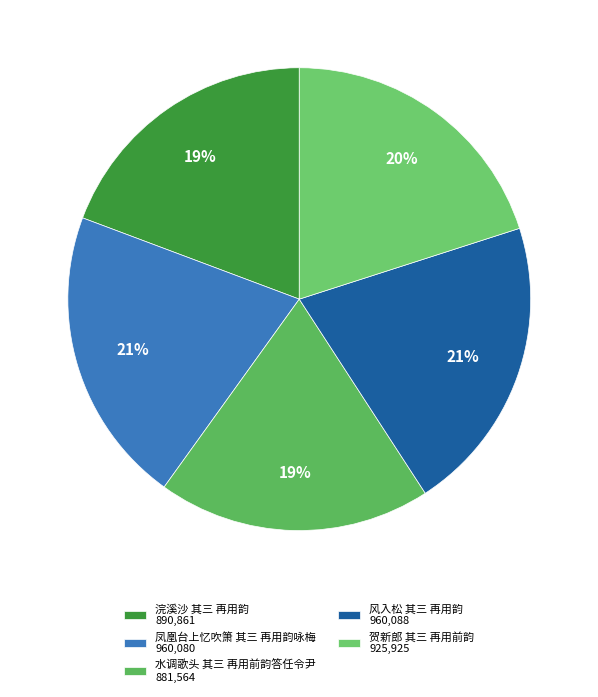

Which slice is the smallest?

水调歌头 其三 再用前韵答任令尹